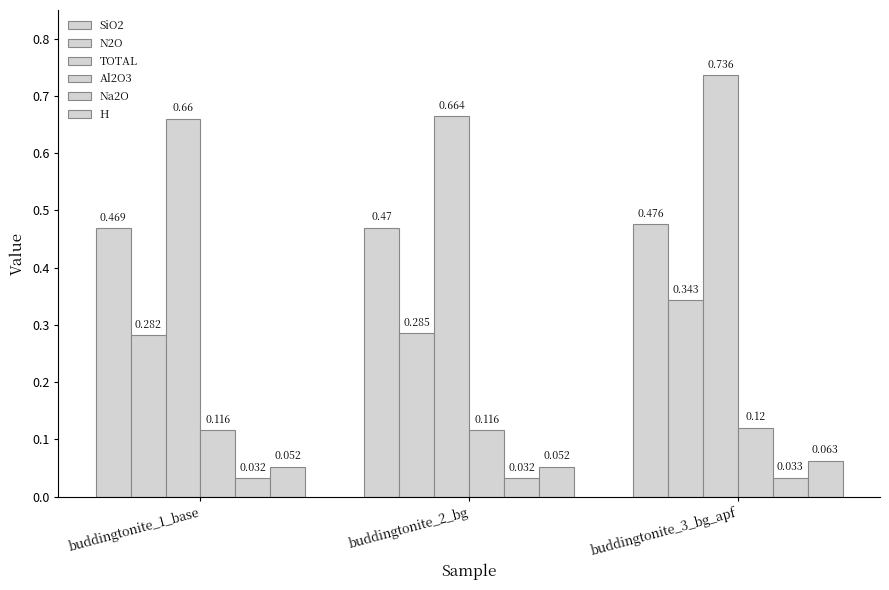

How many bars are there in each group?

6